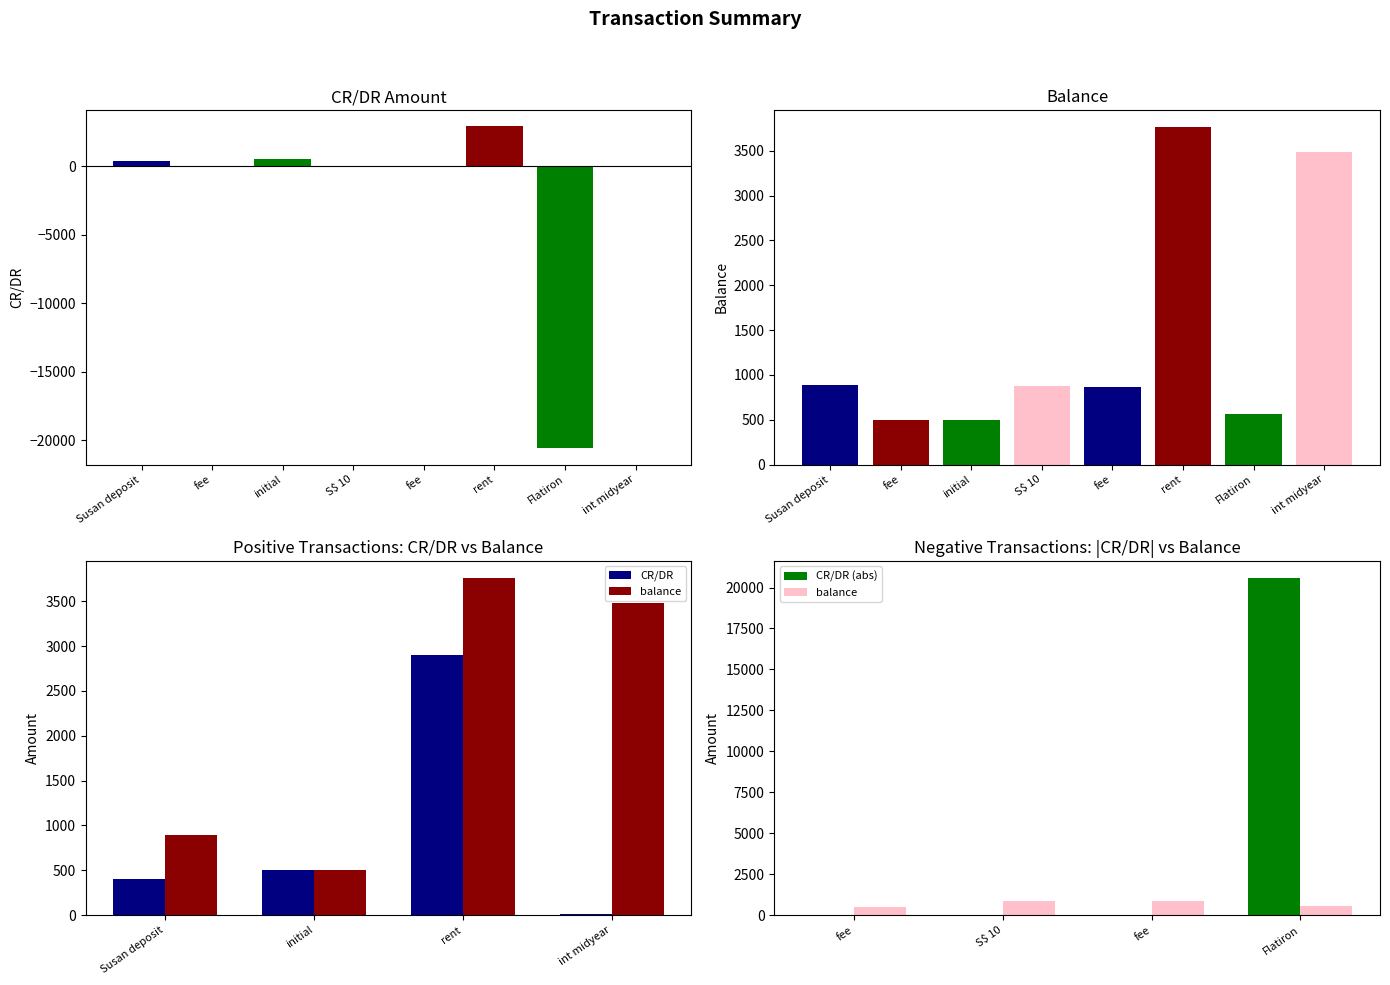

What is the lowest value of the CR/DR series?

12.5